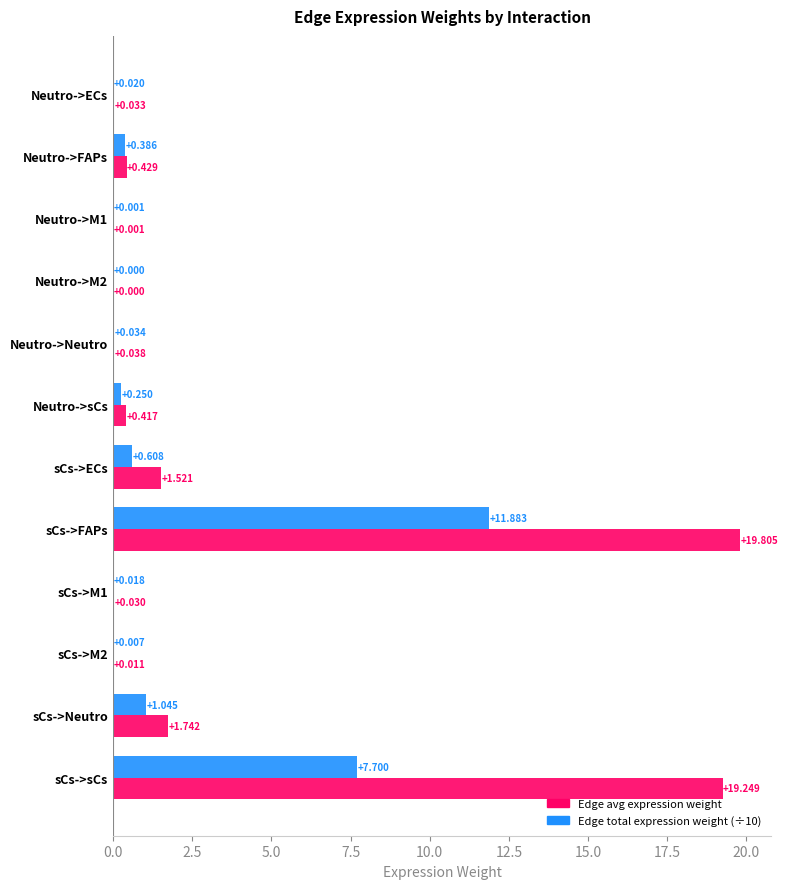

Which category has the highest value across all series?

sCs->FAPs